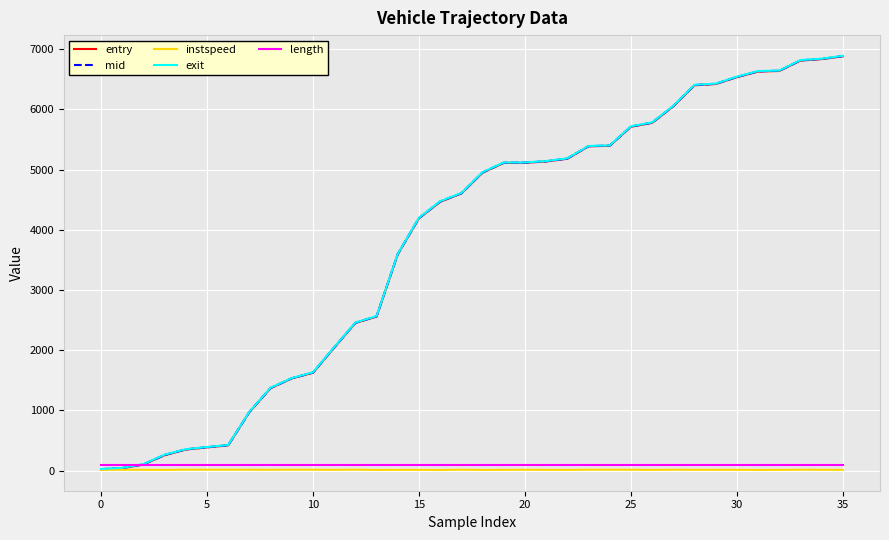

Does the chart display data point markers on the line(s)?

No